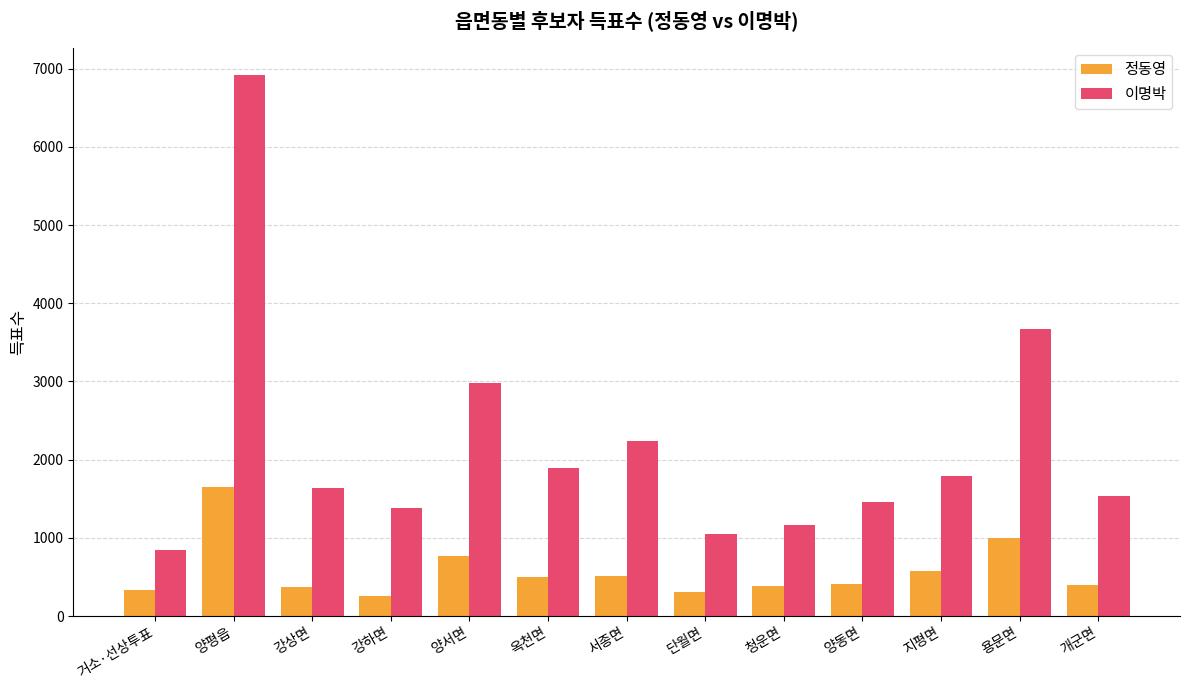

Is it true that 정동영 equals 505 at 용문면?

False